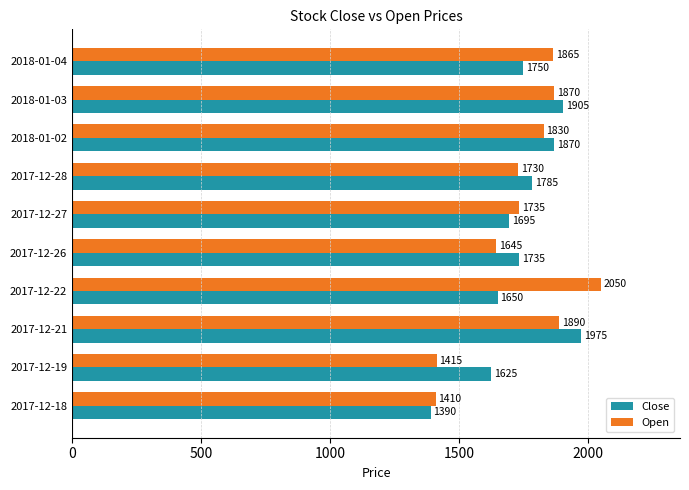

List the series in order of their peak value, lowest first.

Close, Open